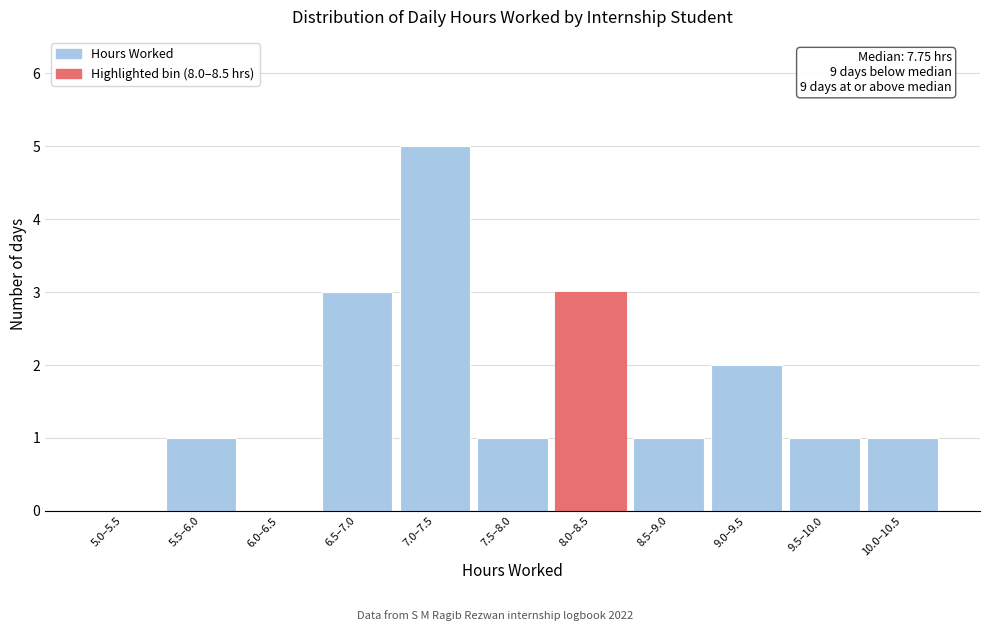

Reading right to left, what are all the values shown in this chart?

10.0–10.5=1	9.5–10.0=1	9.0–9.5=2	8.5–9.0=1	8.0–8.5=3	7.5–8.0=1	7.0–7.5=5	6.5–7.0=3	6.0–6.5=0	5.5–6.0=1	5.0–5.5=0